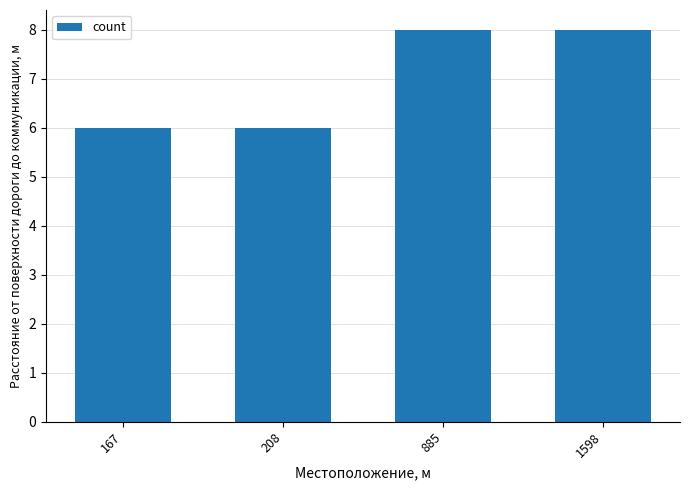

Reading left to right, list all the values displayed in this chart.

167=6	208=6	885=8	1598=8